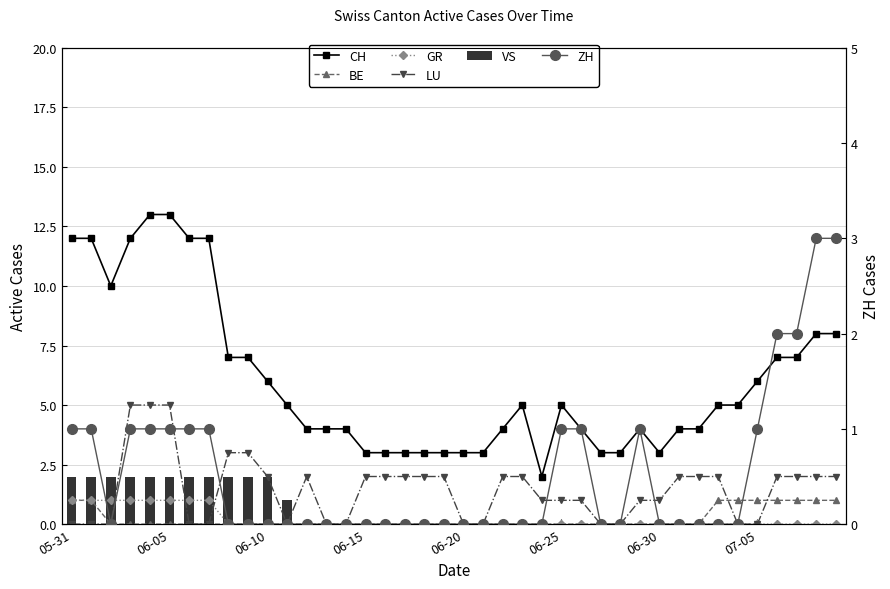

Count the number of data series in this chart.

6